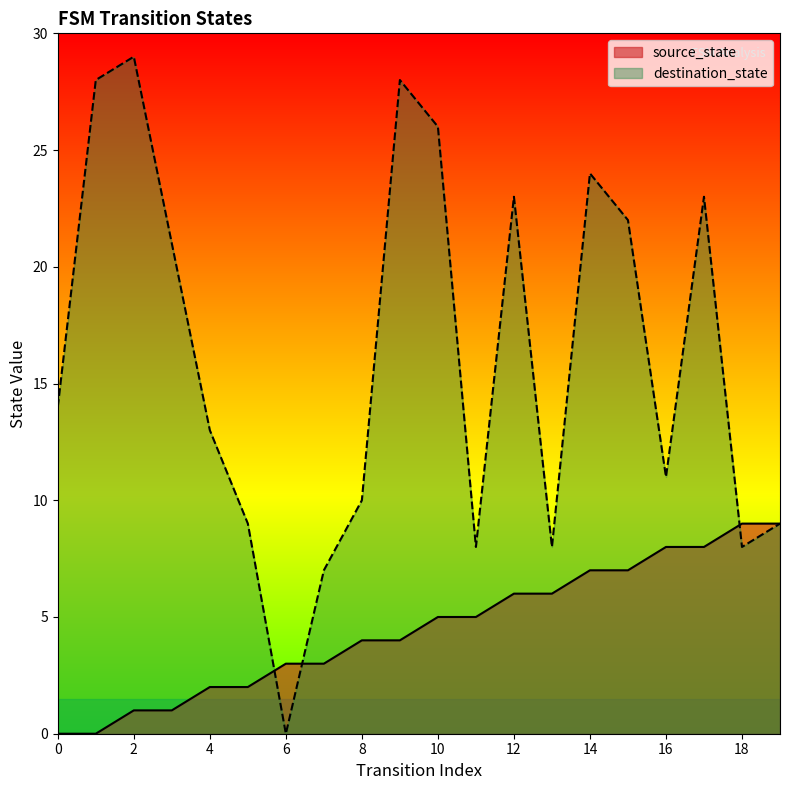

What is the spread (max minus min) of values at 14?

17